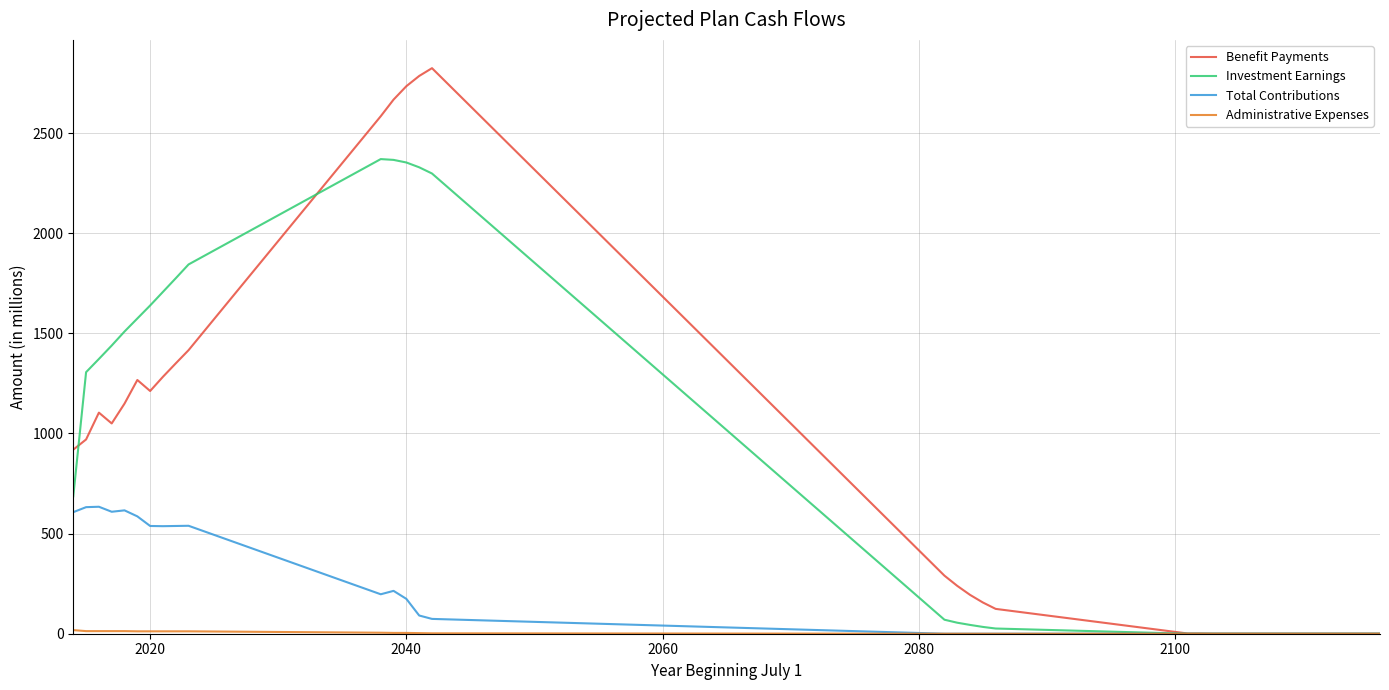

Which series has the widest spread of values?

Benefit Payments